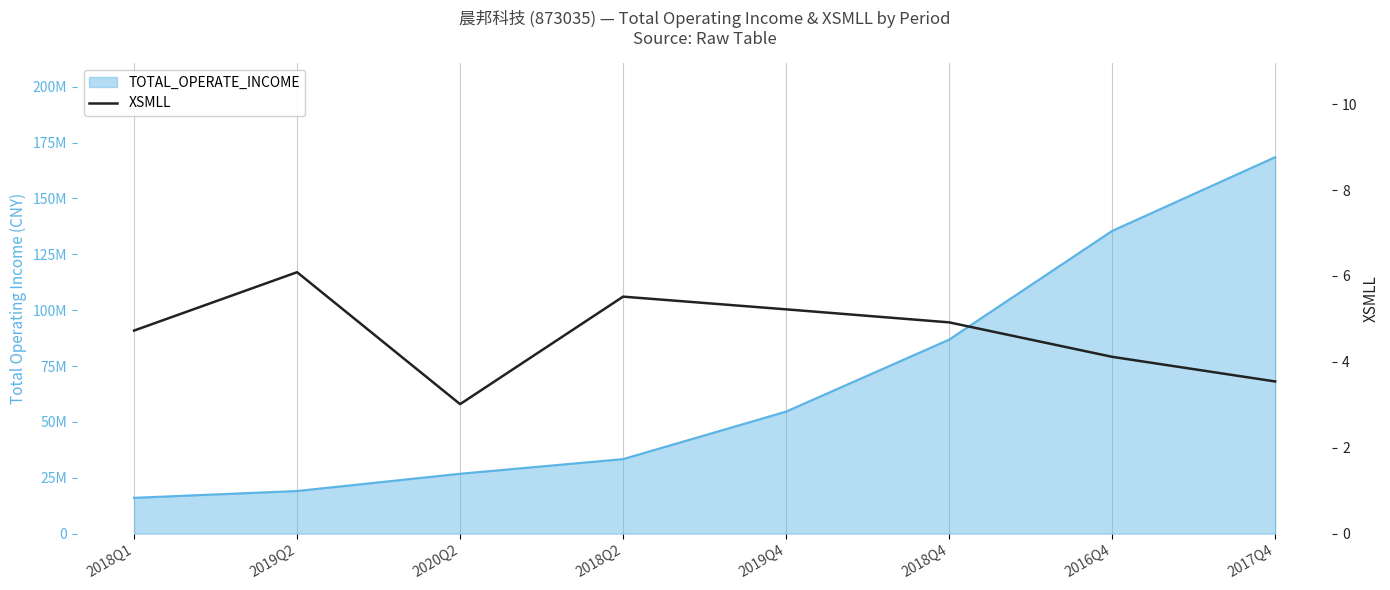

Where does the data first go above 4?

2018Q1